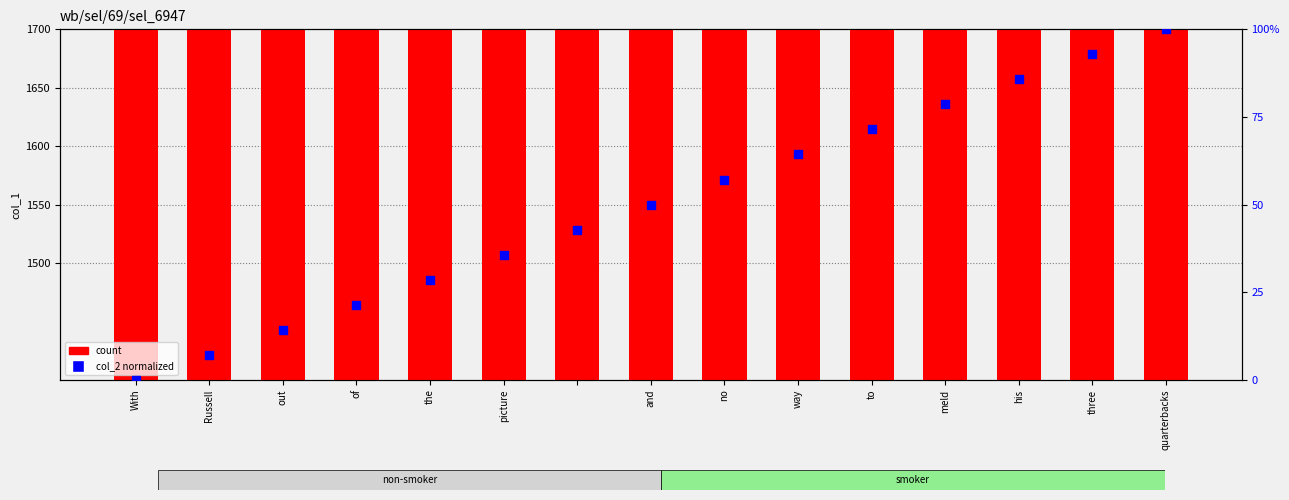

At how many categories does at least one series exceed 778?

15